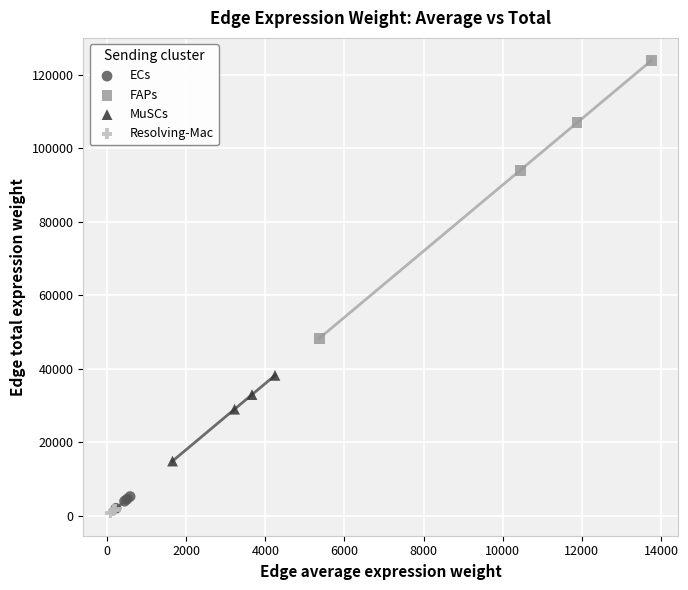

Which series contains the highest Y value?

FAPs